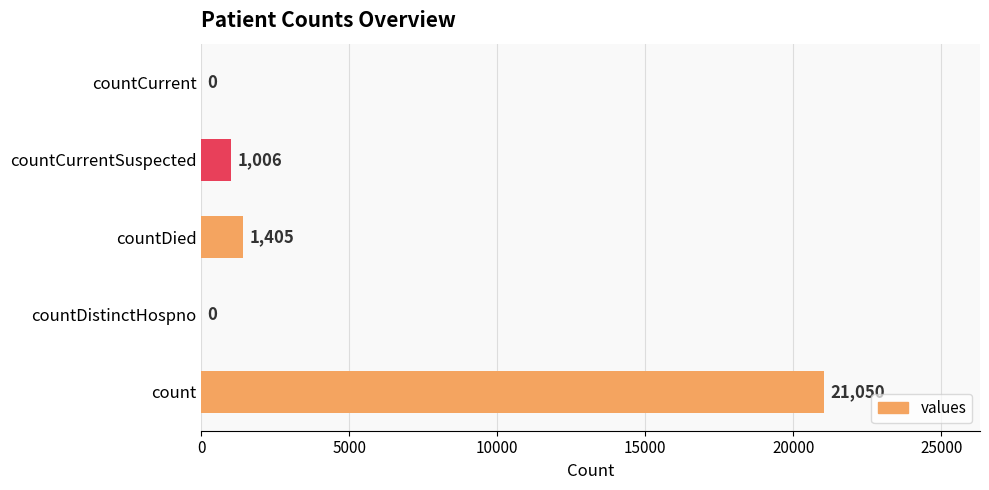

What is the maximum value shown in the chart?

21050